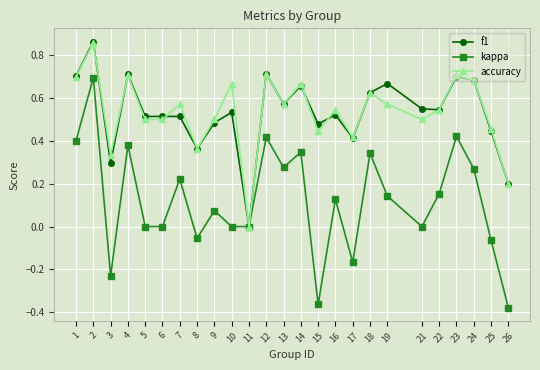

True or false: f1 has a value of 1.0 at 19.

False